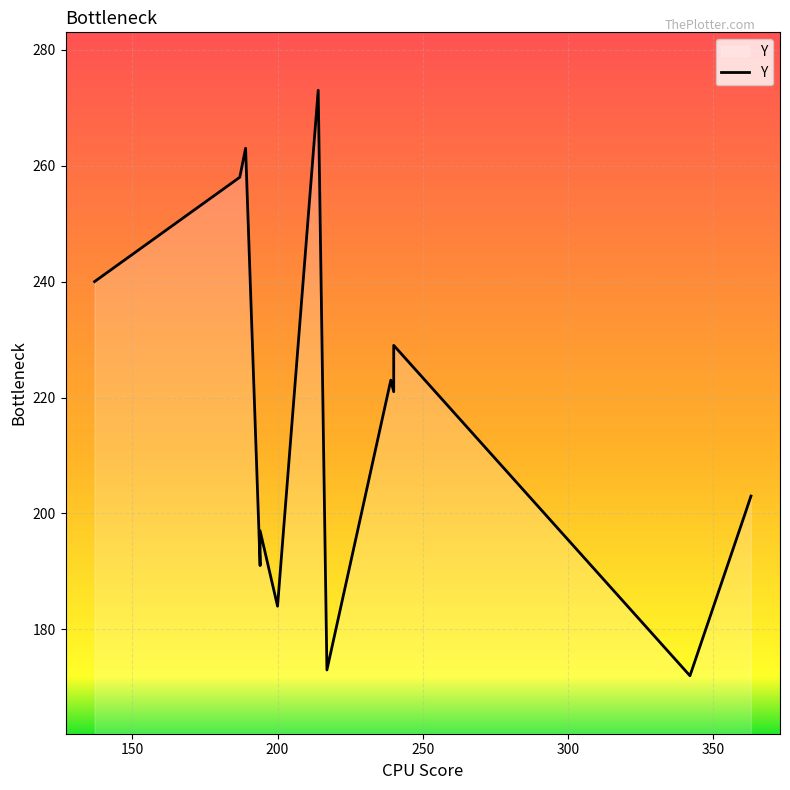

The chart shows a value of 69 at 250. True or false?

False